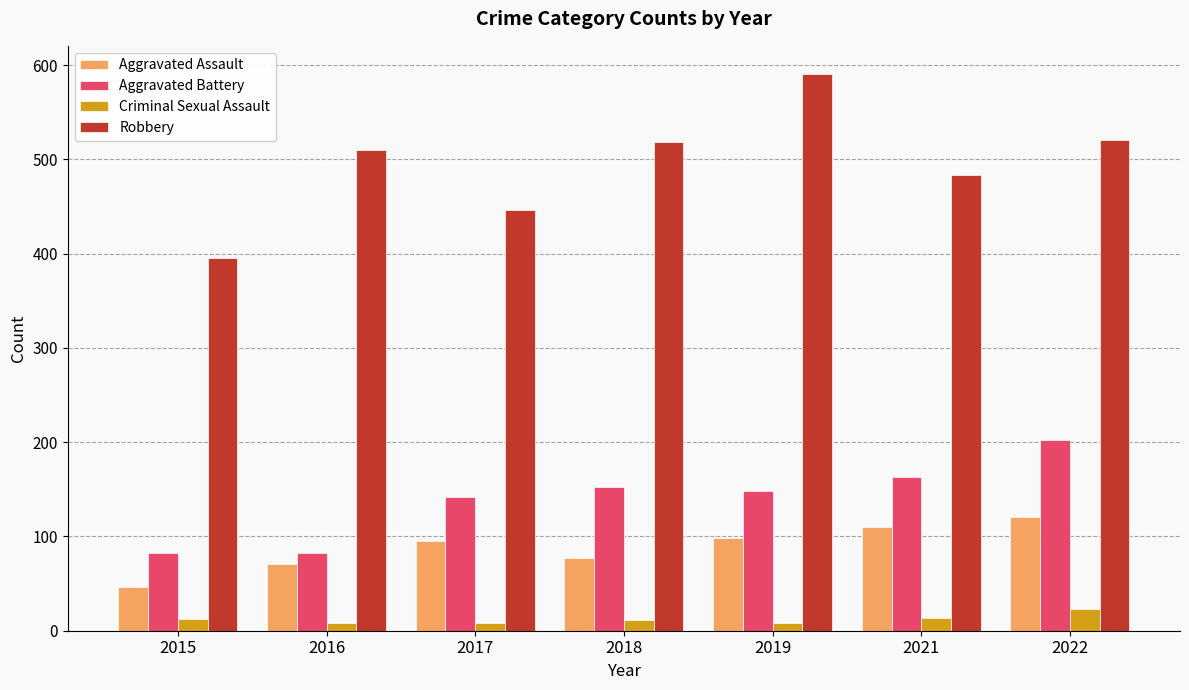

At how many categories does at least one series exceed 477?

5